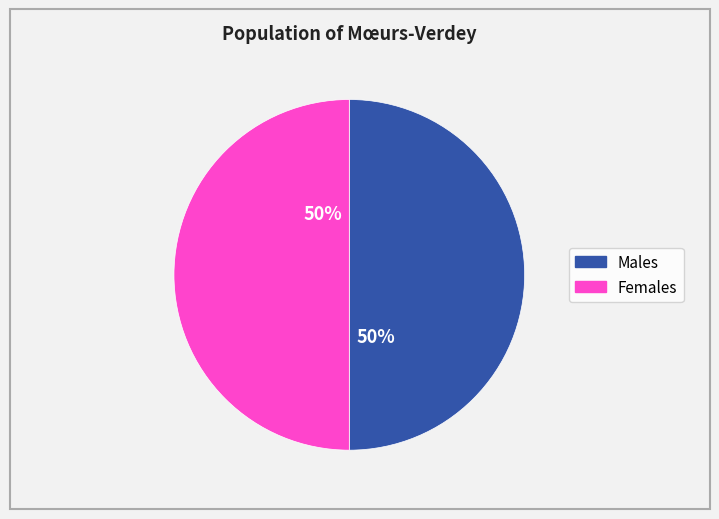

To the nearest percent, what is the average slice percentage?

50%